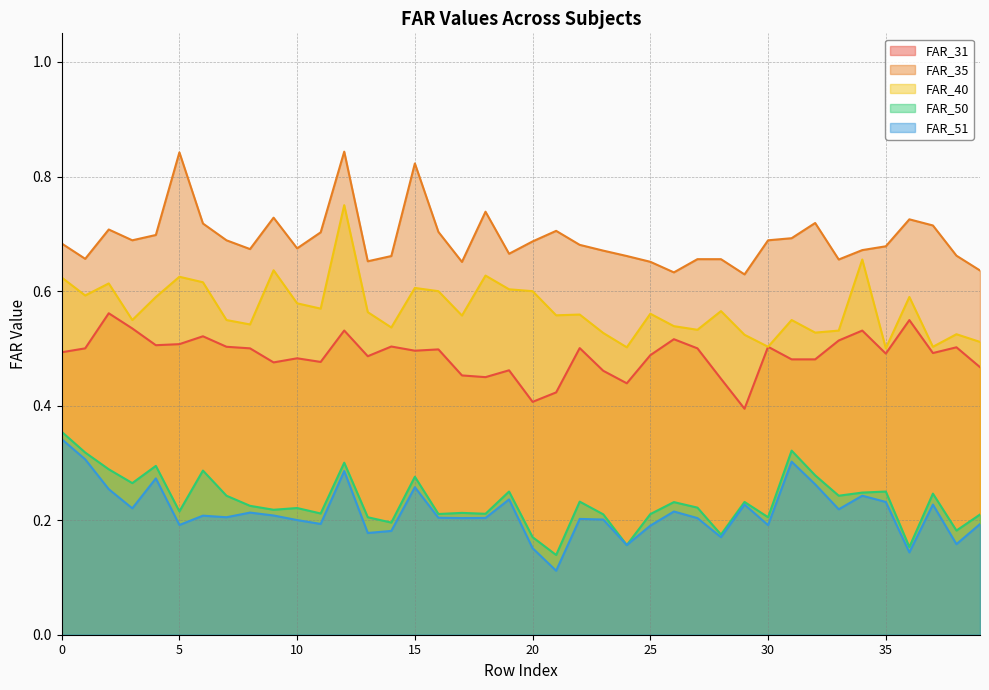

True or false: FAR_50 has more than 1 interior local peaks.

True